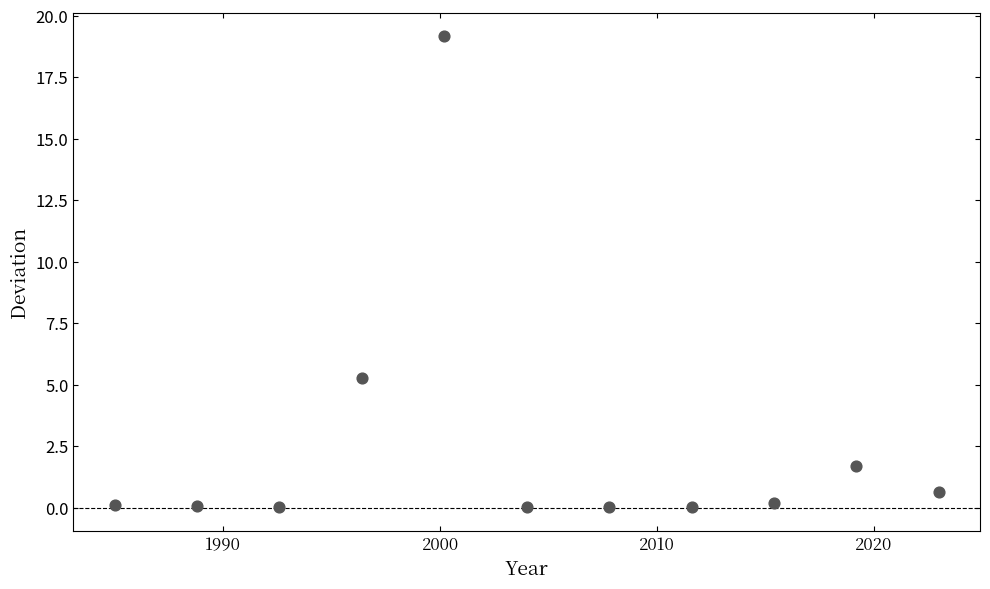

What Y value in the scatter plot is closest to 9?

5.3